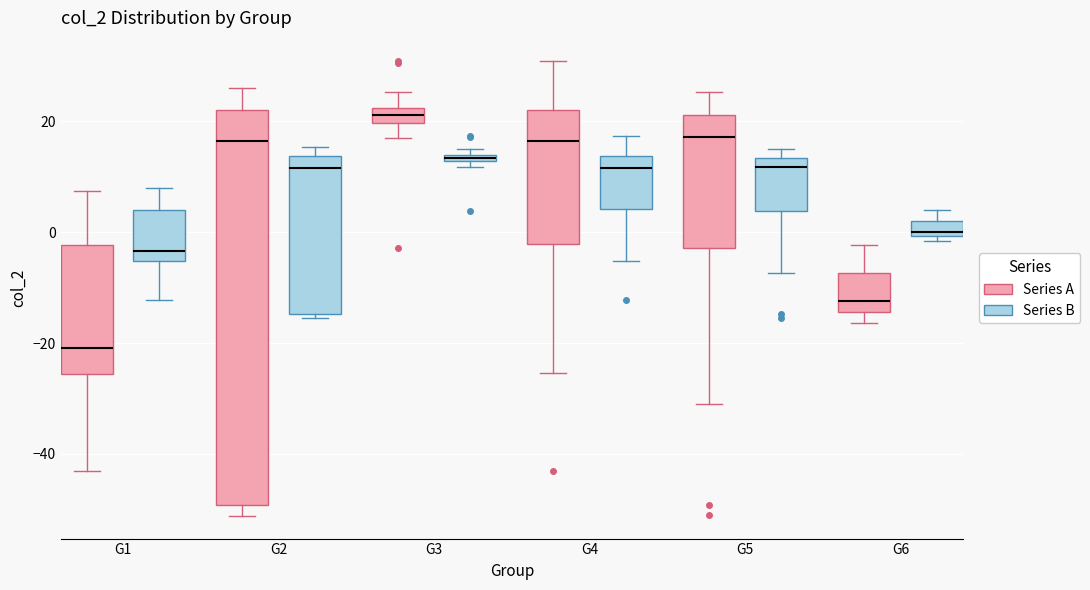

Which box has the lowest median line?

G1 (Series A)